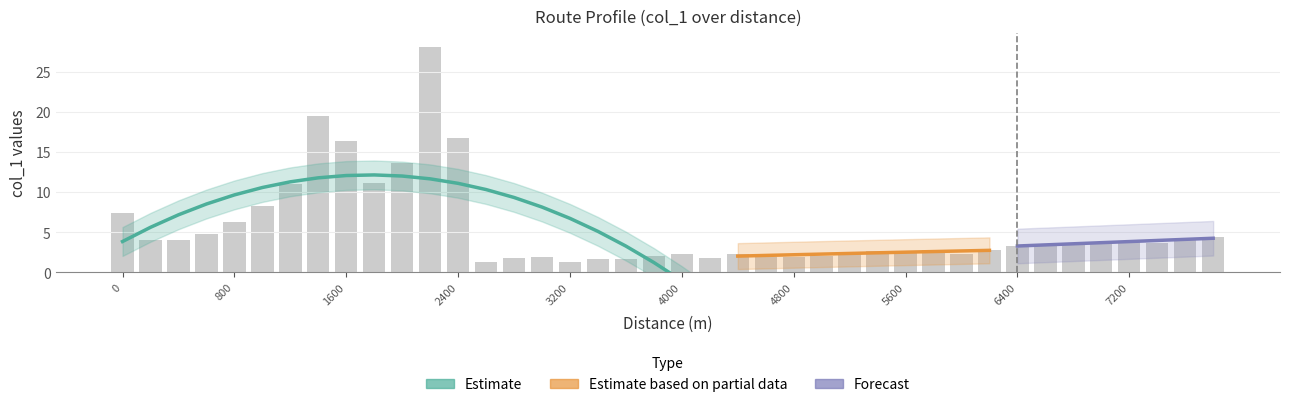

What is the difference between the maximum and second lowest values?

26.9